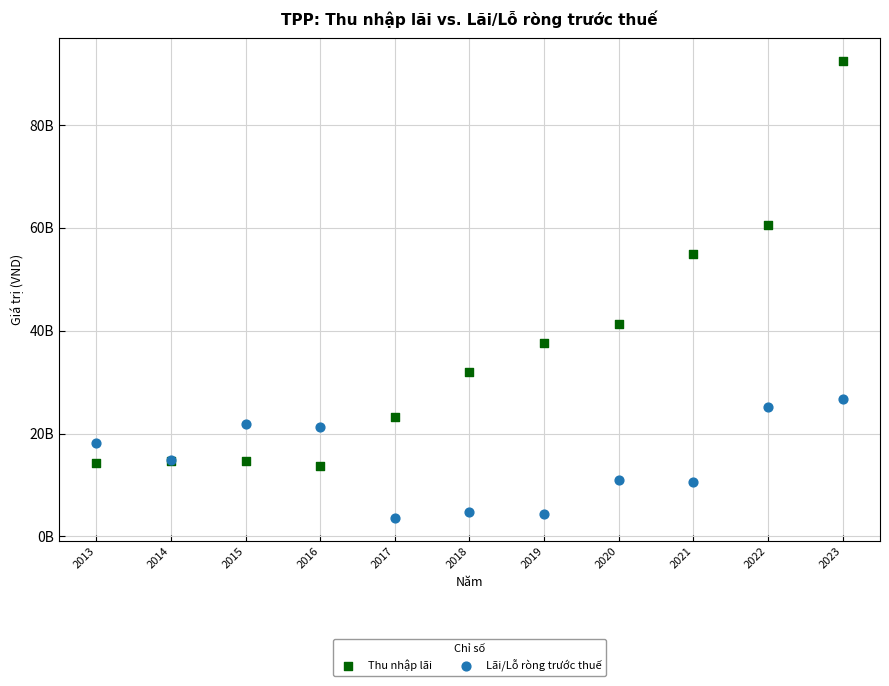

What are all the series names shown in the legend?

Thu nhập lãi, Lãi/Lỗ ròng trước thuế